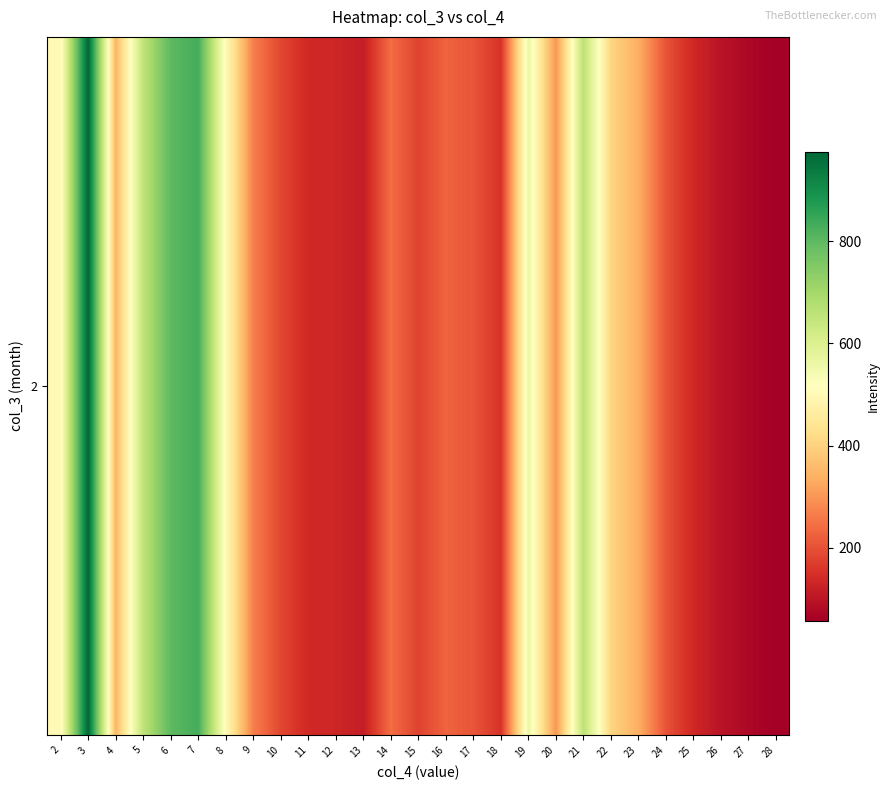

What is the ratio of the value at 9 to the value at 4?

0.8